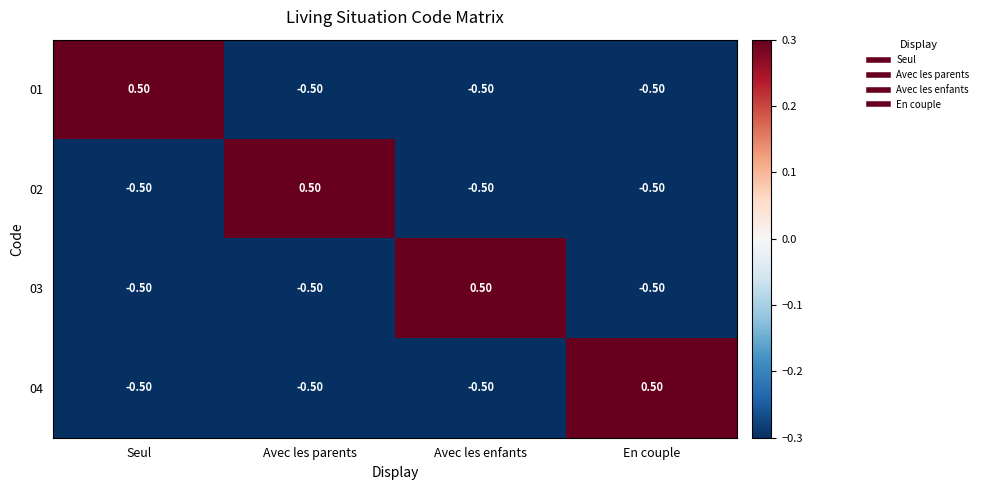

How many negative values does the 01 series have?

3